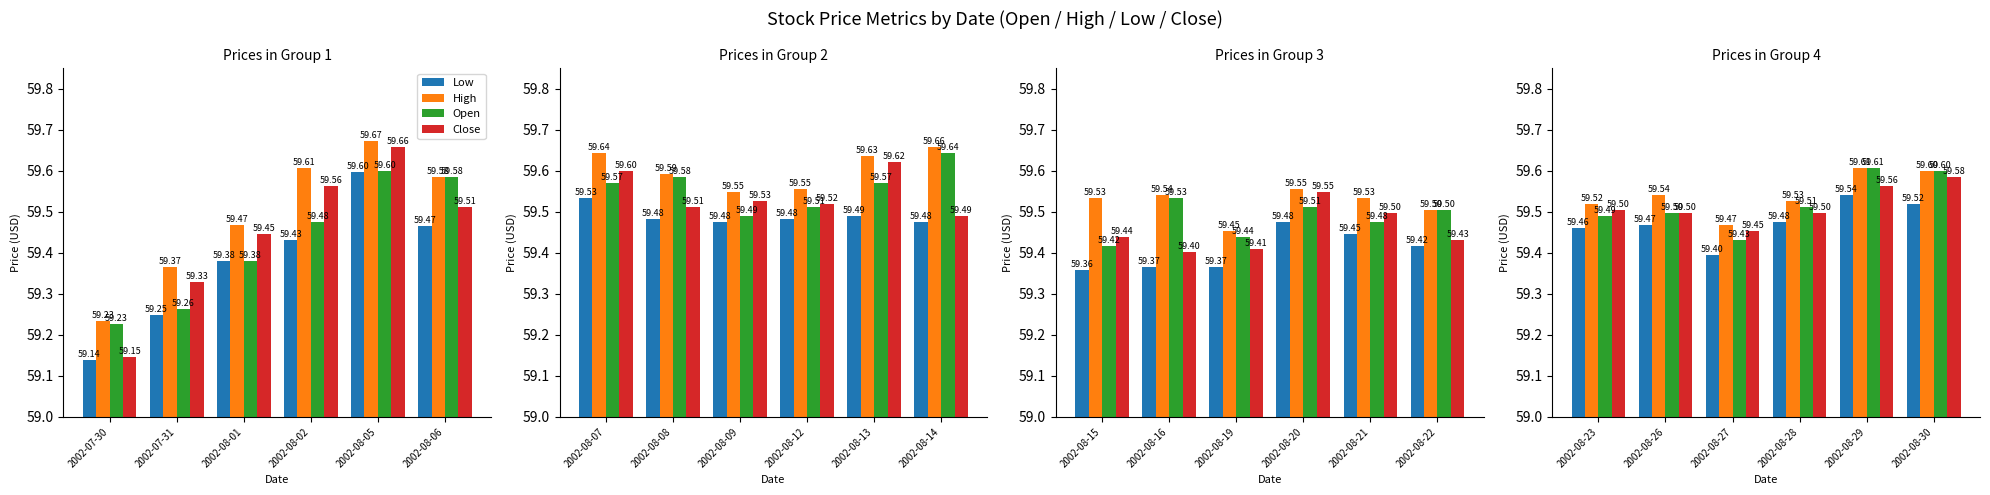

What is the label of the 6th bar from the right?

2002-07-30